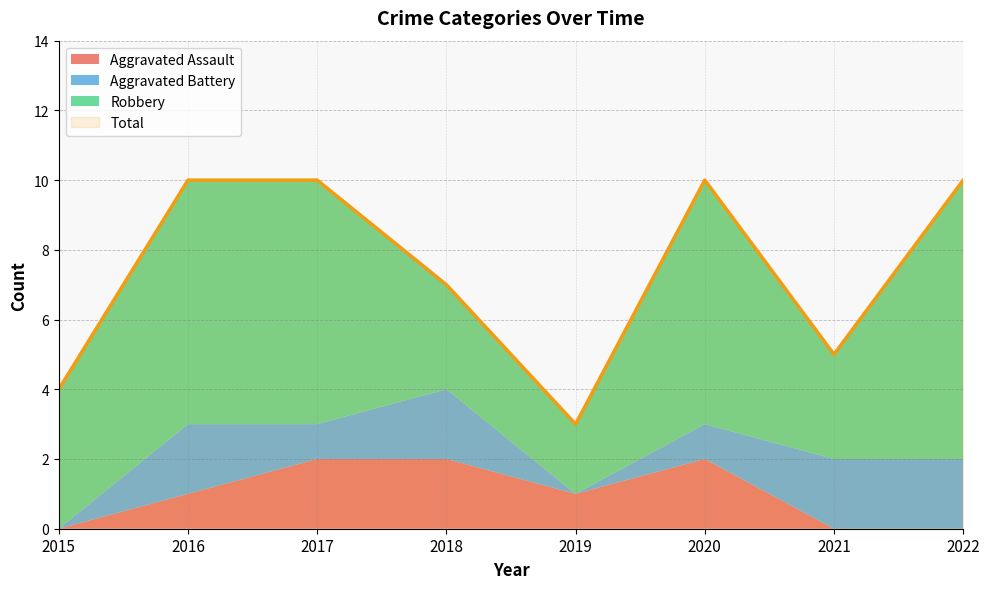

At how many categories does at least one series exceed 6?

5